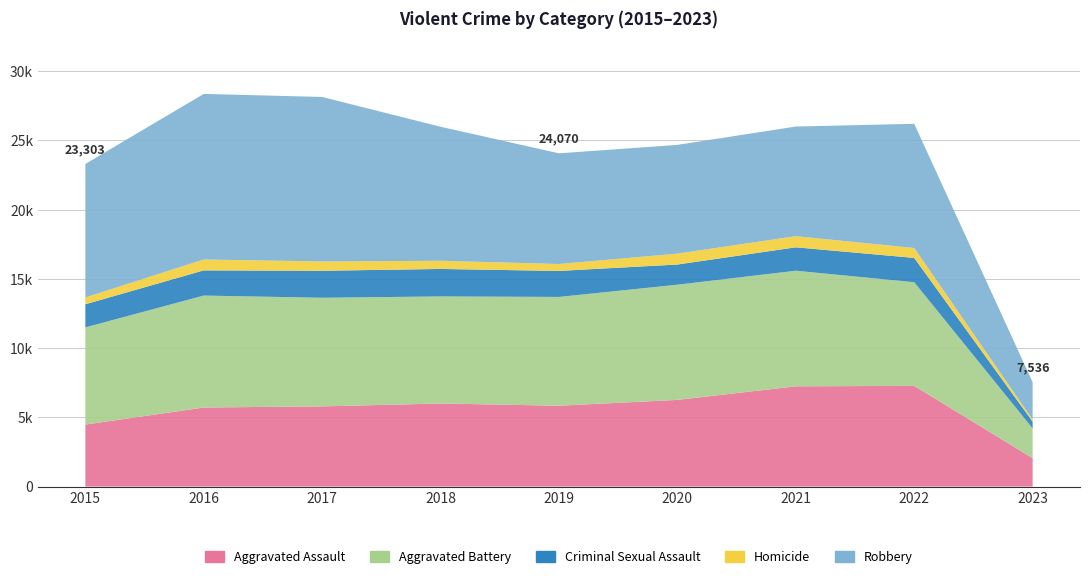

Reading left to right, what are all the values shown in this chart?

Aggravated Assault: 2015=4480	2016=5712	2017=5793	2018=6001	2019=5841	2020=6263	2021=7243	2022=7274	2023=2054
Aggravated Battery: 2015=7018	2016=8085	2017=7845	2018=7734	2019=7857	2020=8319	2021=8348	2022=7488	2023=2146
Criminal Sexual Assault: 2015=1671	2016=1820	2017=1951	2018=1985	2019=1880	2020=1457	2021=1692	2022=1755	2023=490
Homicide: 2015=496	2016=786	2017=672	2018=589	2019=498	2020=787	2021=804	2022=715	2023=156
Robbery: 2015=9638	2016=11960	2017=11880	2018=9680	2019=7994	2020=7855	2021=7918	2022=8970	2023=2690